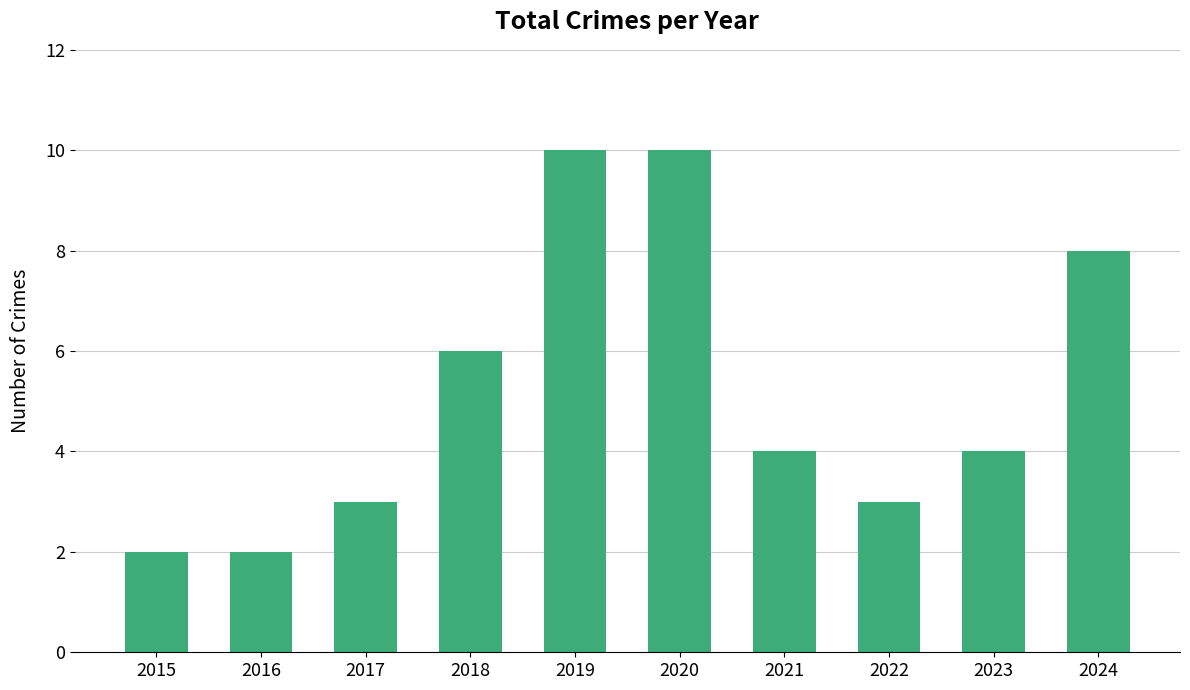

Is it true that the value at 2015 is 2?

True